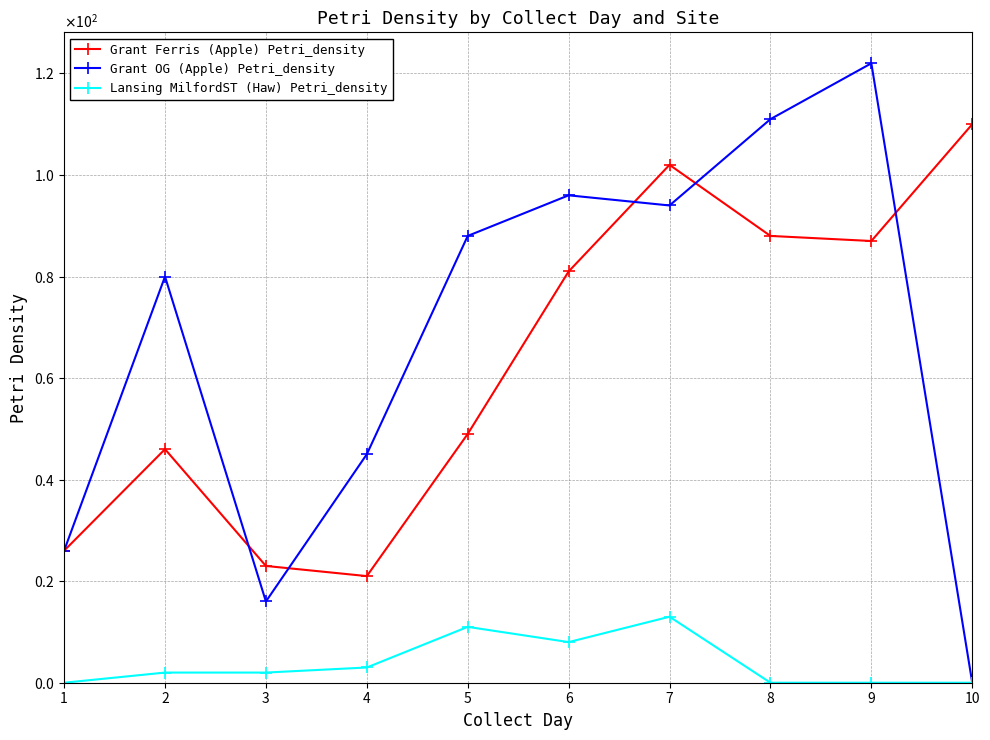

Does the chart have visible grid lines?

Yes